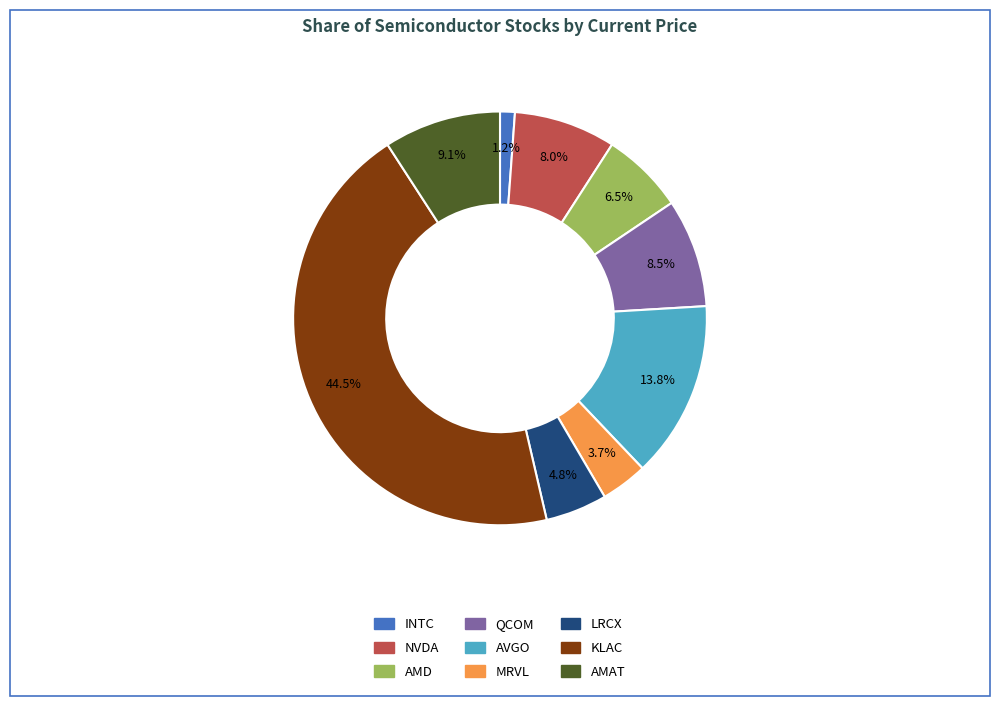

Rank the categories by value from highest to lowest.

KLAC, AVGO, AMAT, QCOM, NVDA, AMD, LRCX, MRVL, INTC